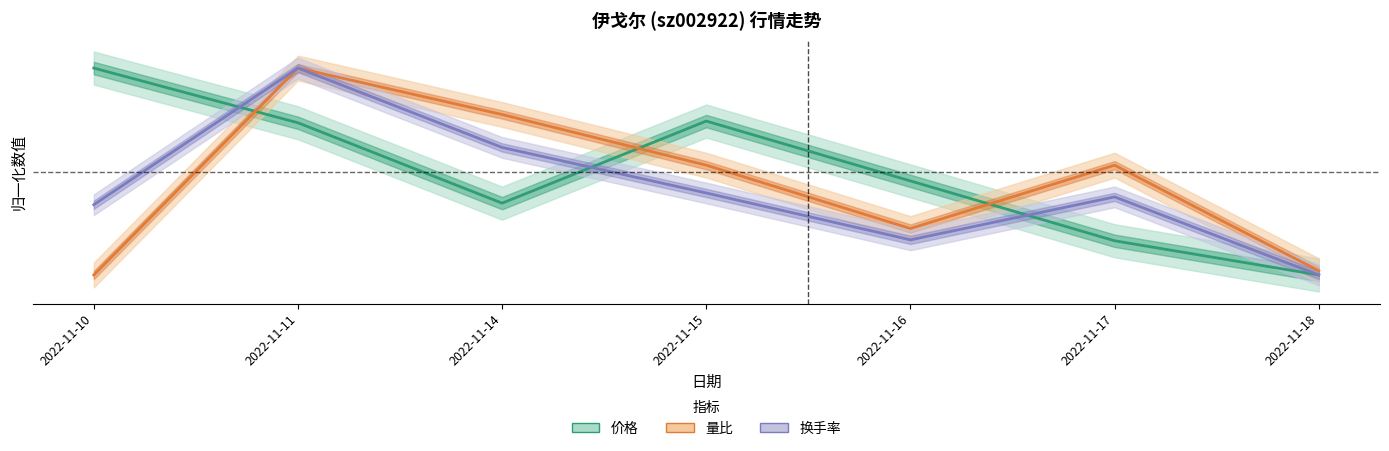

What is the value of the 量比 point at the 2nd from the left?

1.0